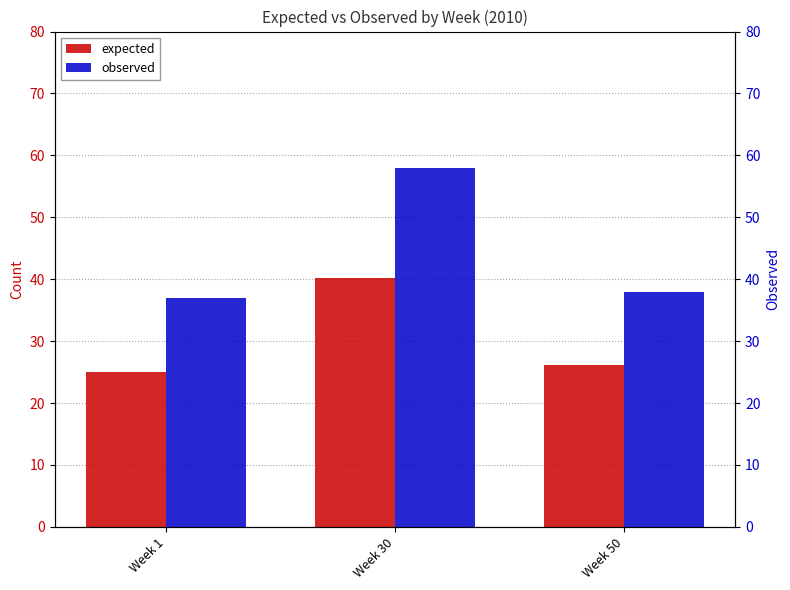

Is the value of expected at Week 1 greater than the value of observed at Week 50?

No